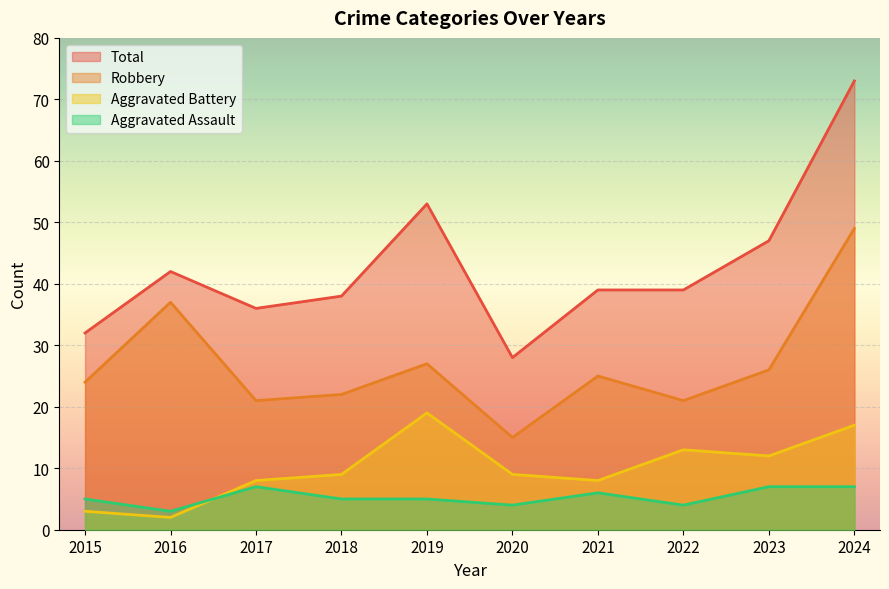

In Robbery, how many points are lower than both neighbors (excluding endpoints)?

3